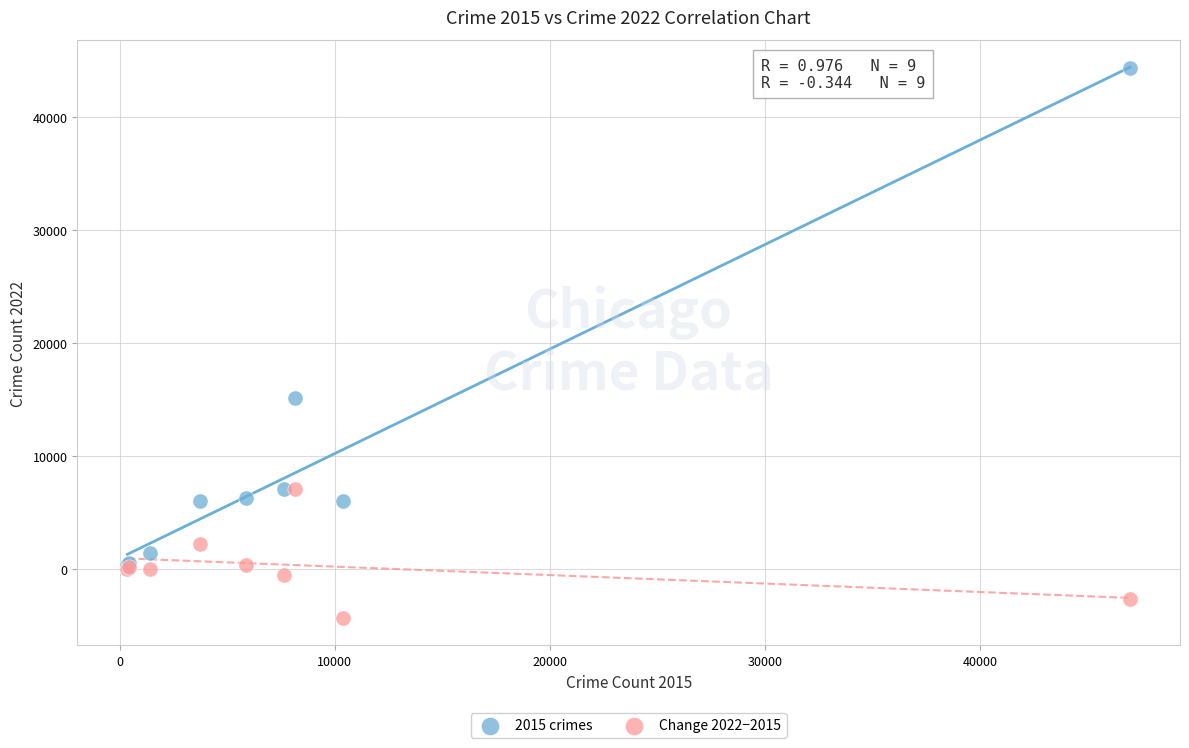

Across all series, what Y value is closest to 20009?

15183